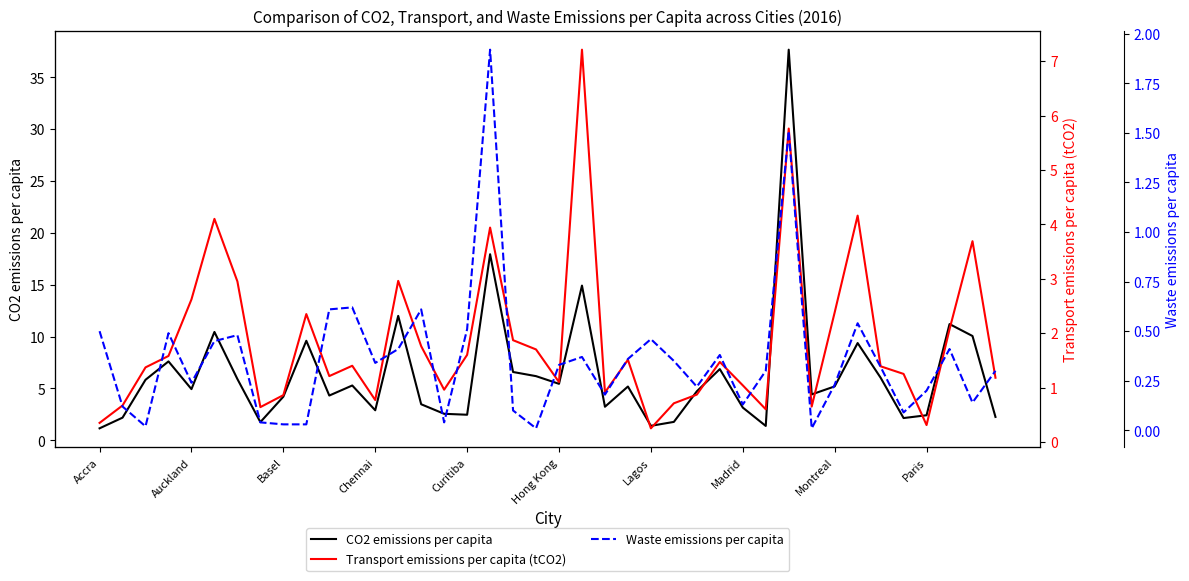

What position from the left is 33?

34